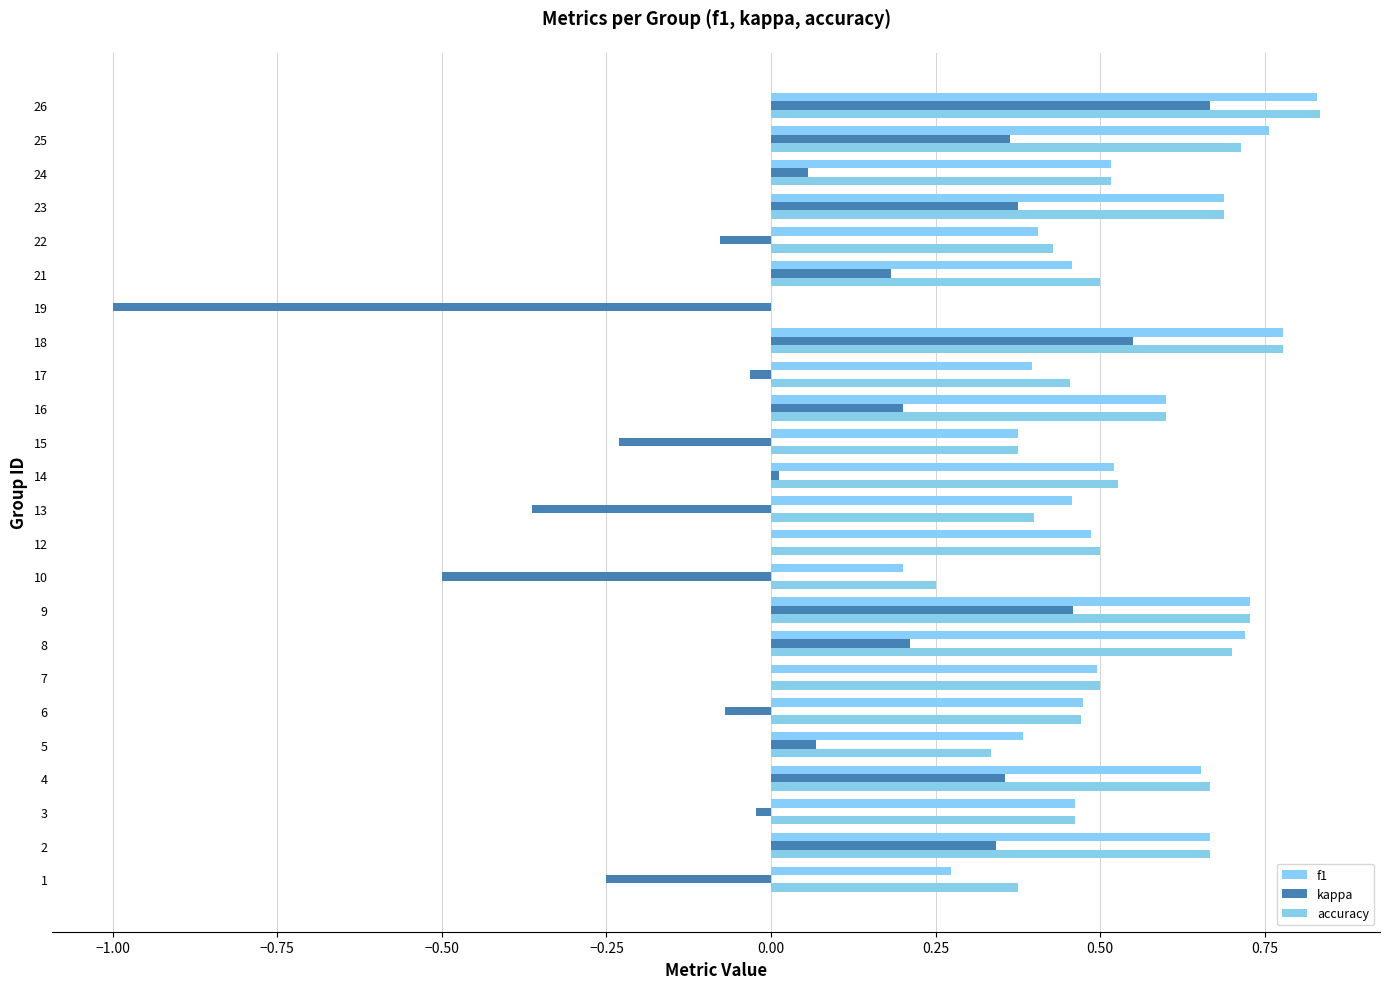

At how many categories does at least one series exceed 0?

23